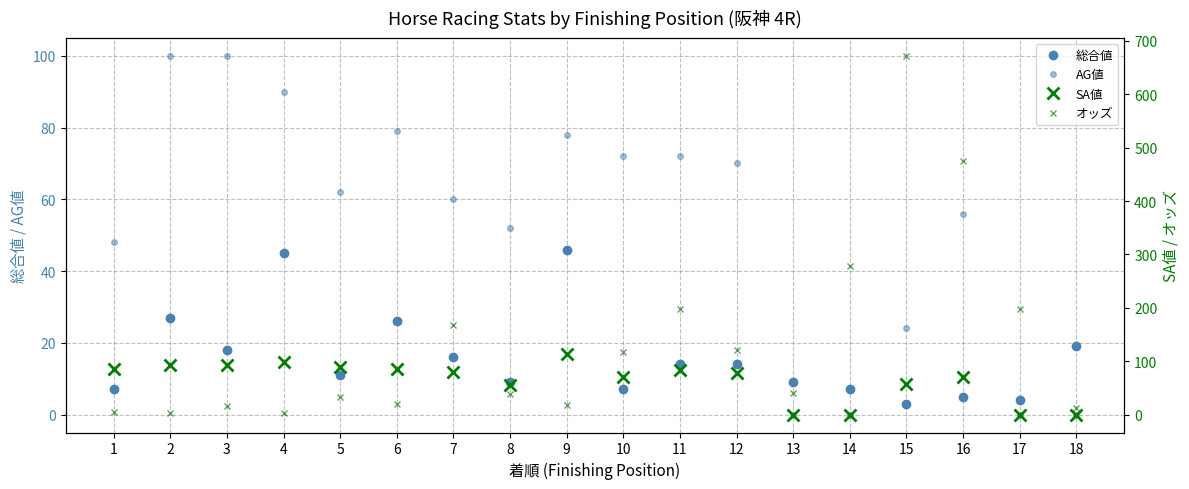

In 総合値, how many points are lower than both neighbors (excluding endpoints)?

6